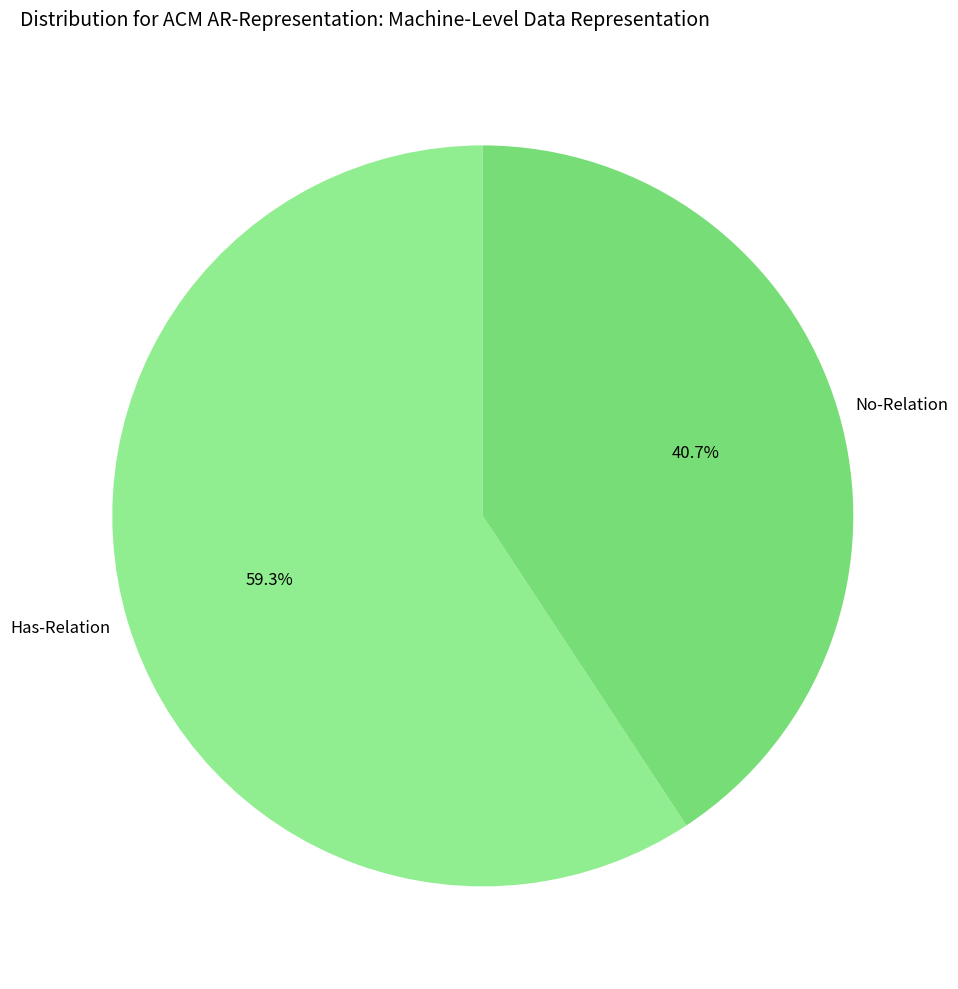

To the nearest percent, what is the average slice percentage?

50%